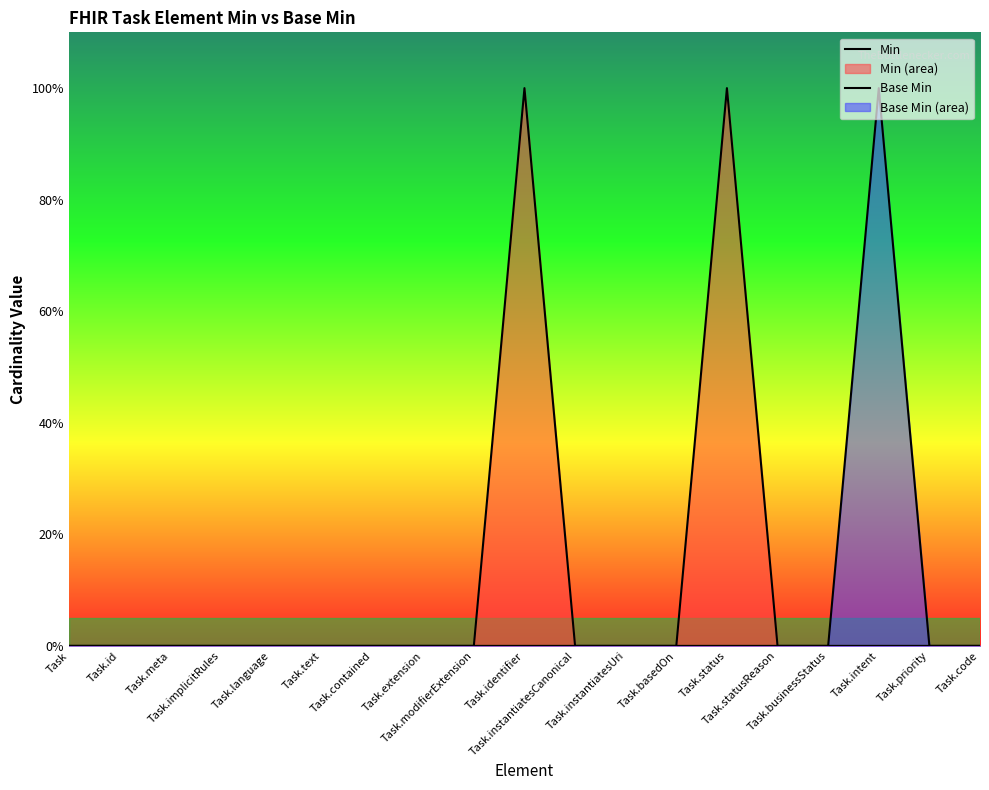

Between Task.meta and Task.modifierExtension, which is larger?

Task.meta